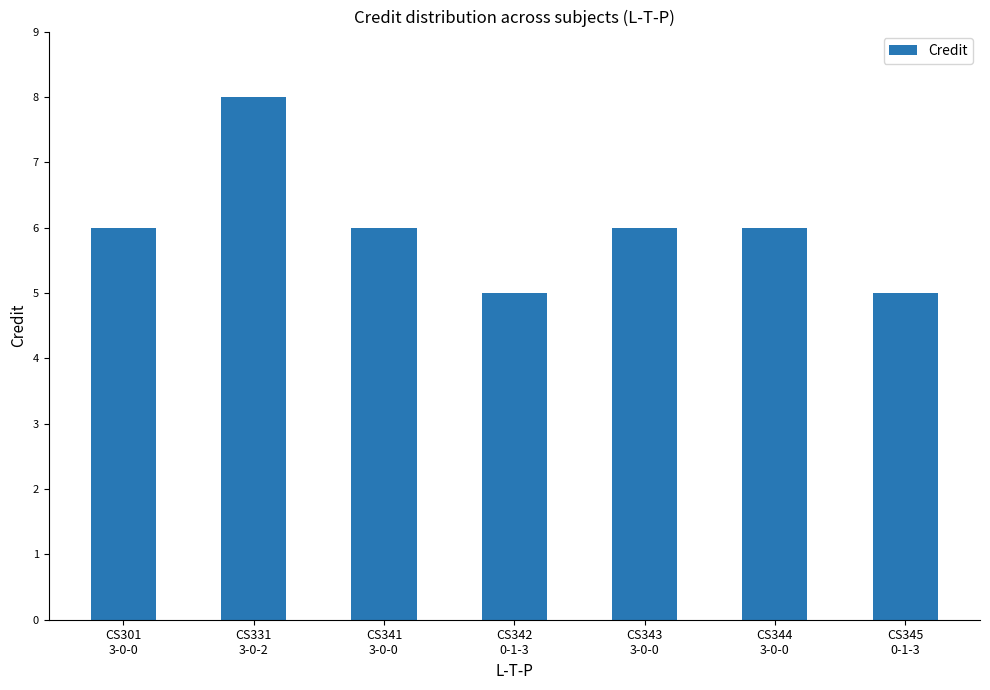

What is the greatest value displayed?

8